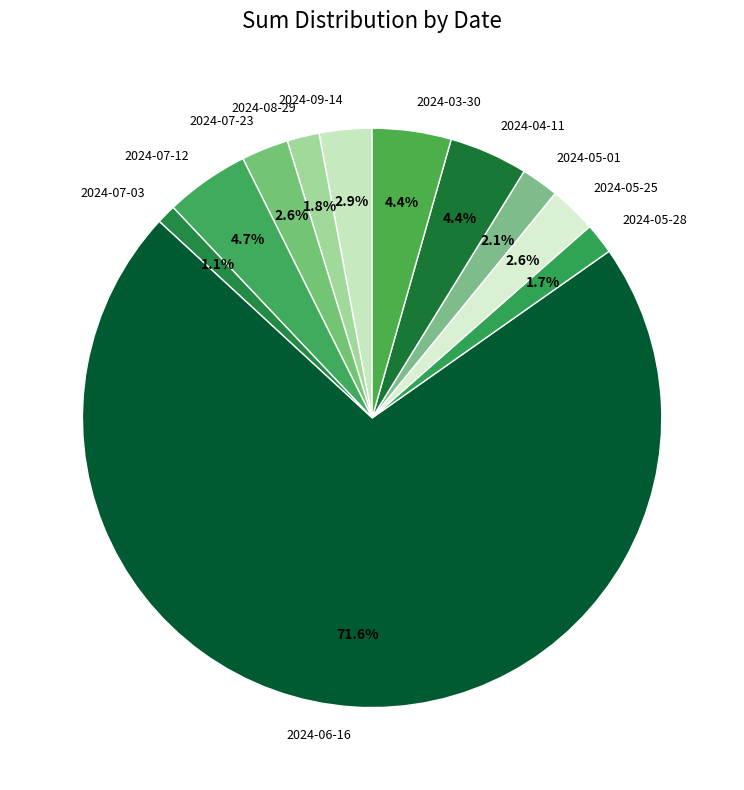

What portion of the pie excludes 2024-05-01?

97.9%